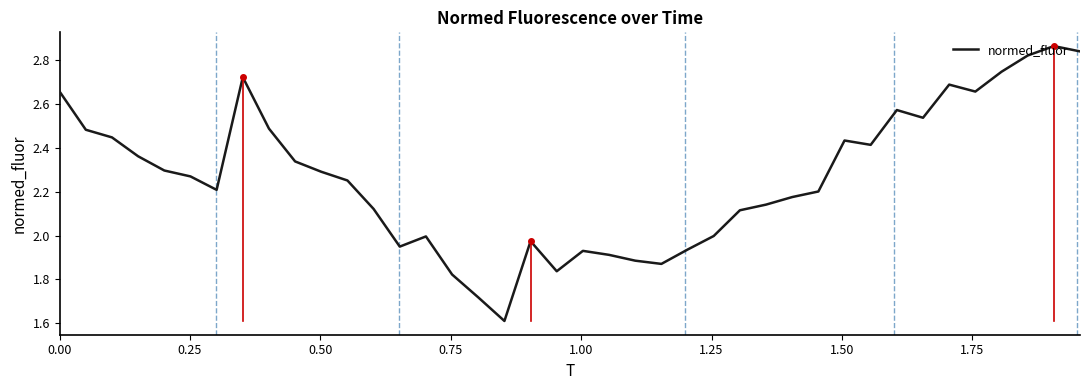

What is the difference between the maximum and minimum values?

1.3